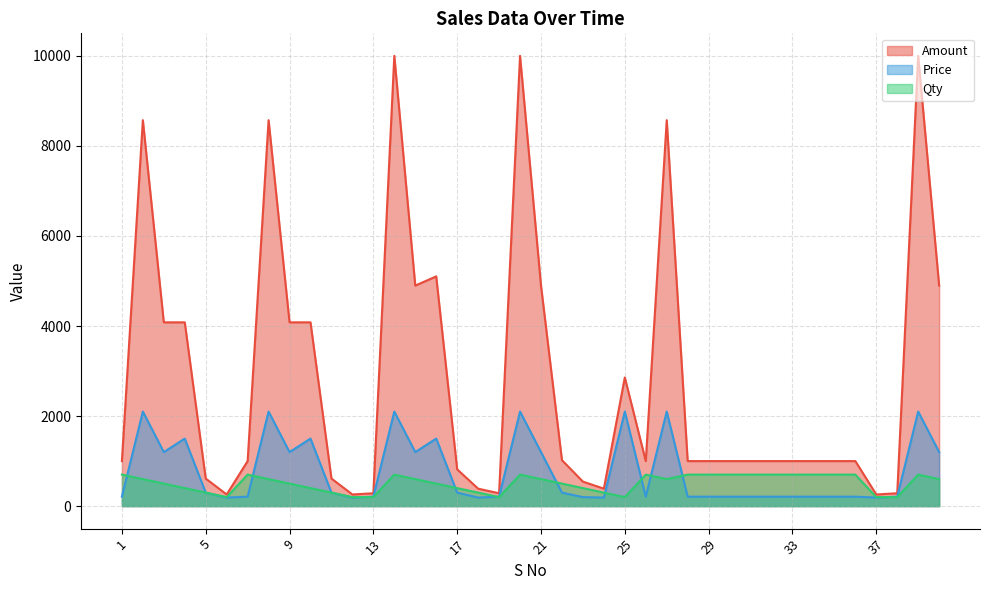

How many data points does each series have?

40